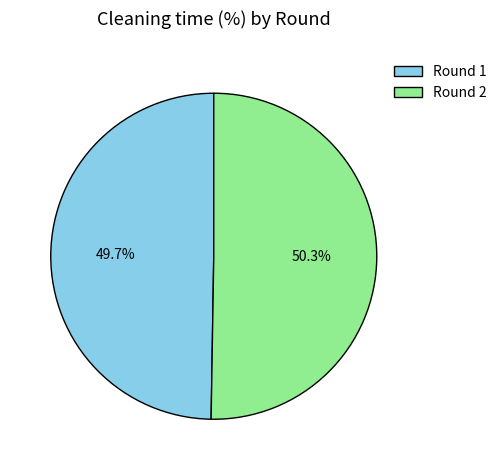

True or false: Round 2 accounts for 50% of the total.

True